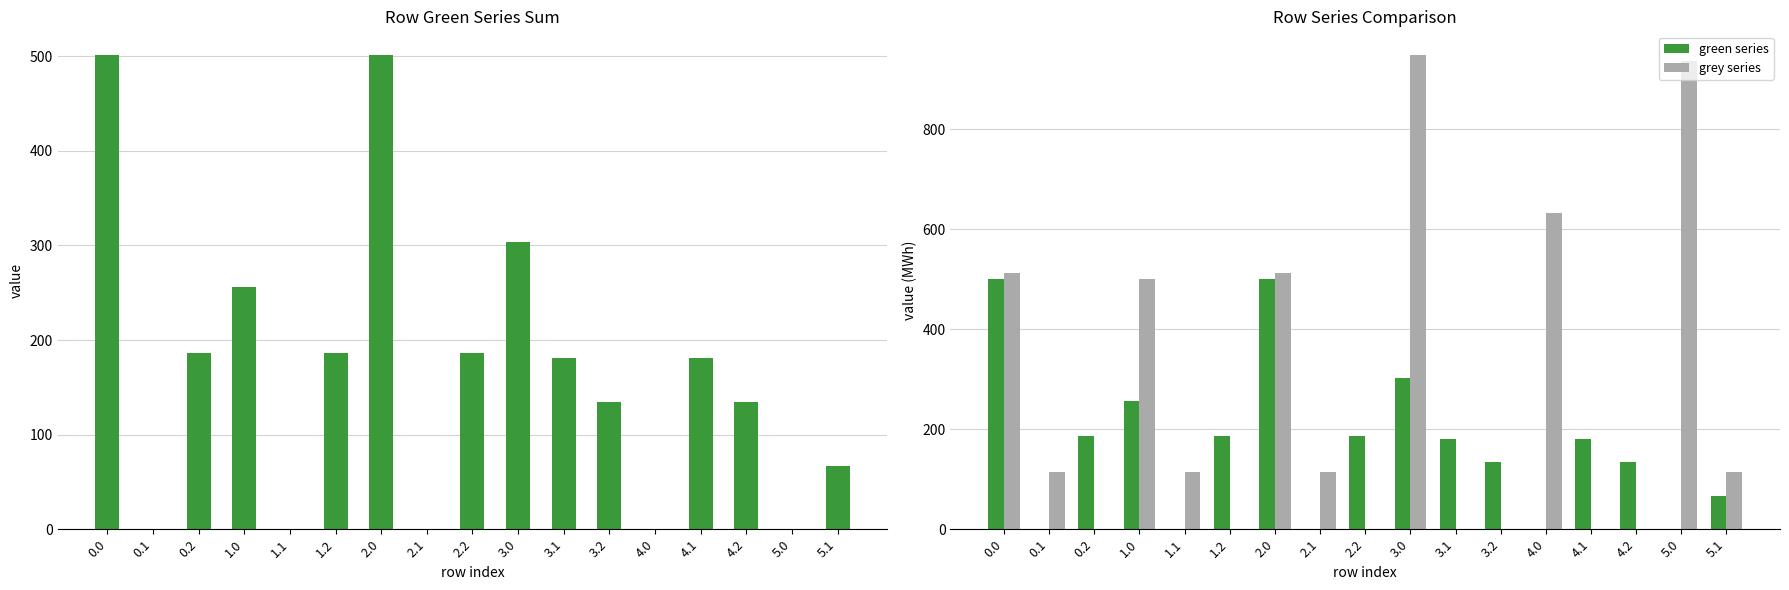

How many data points in green series are above 180?

9